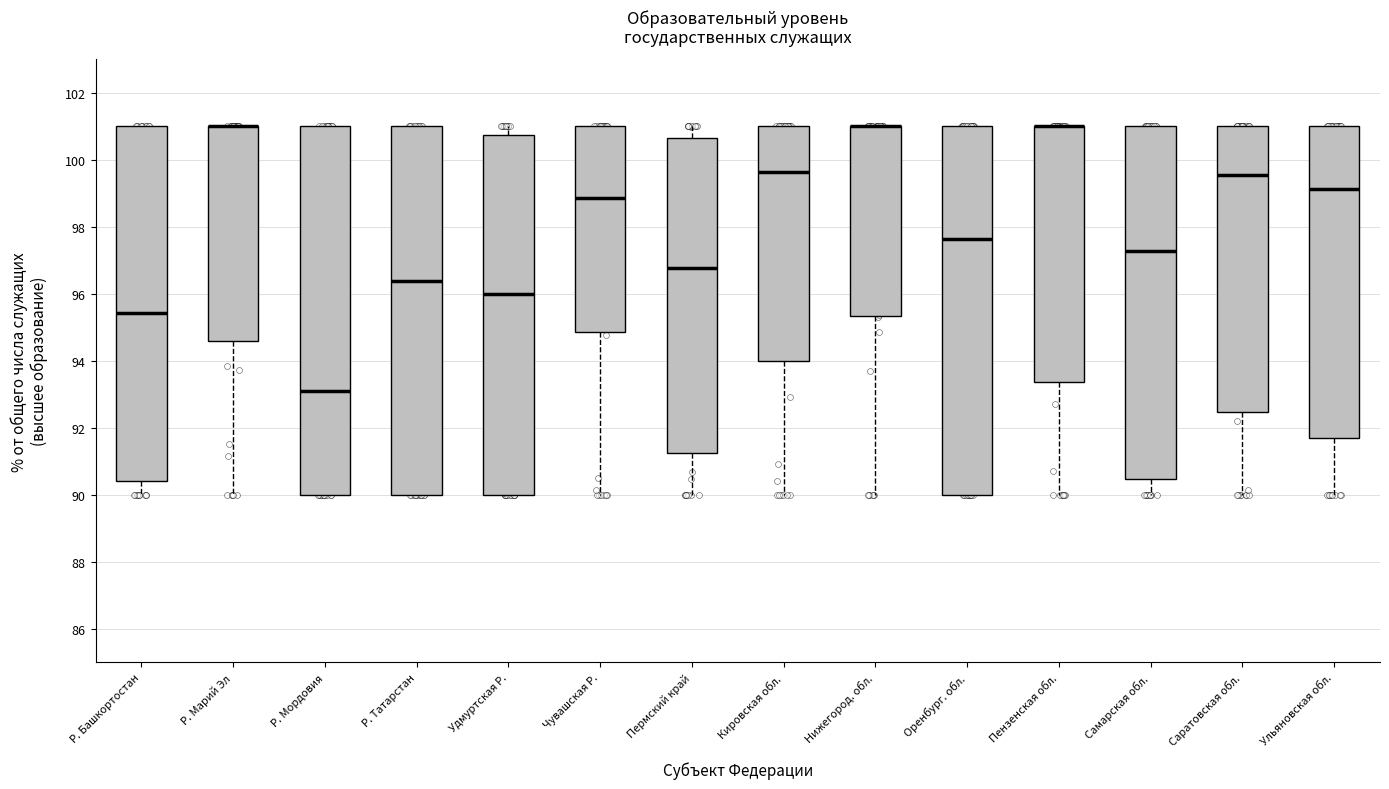

Where is the upper edge of the box for Самарская обл. on the y-axis? The values are not printed on the chart, so give them approximately, as read against the axis.

101.0